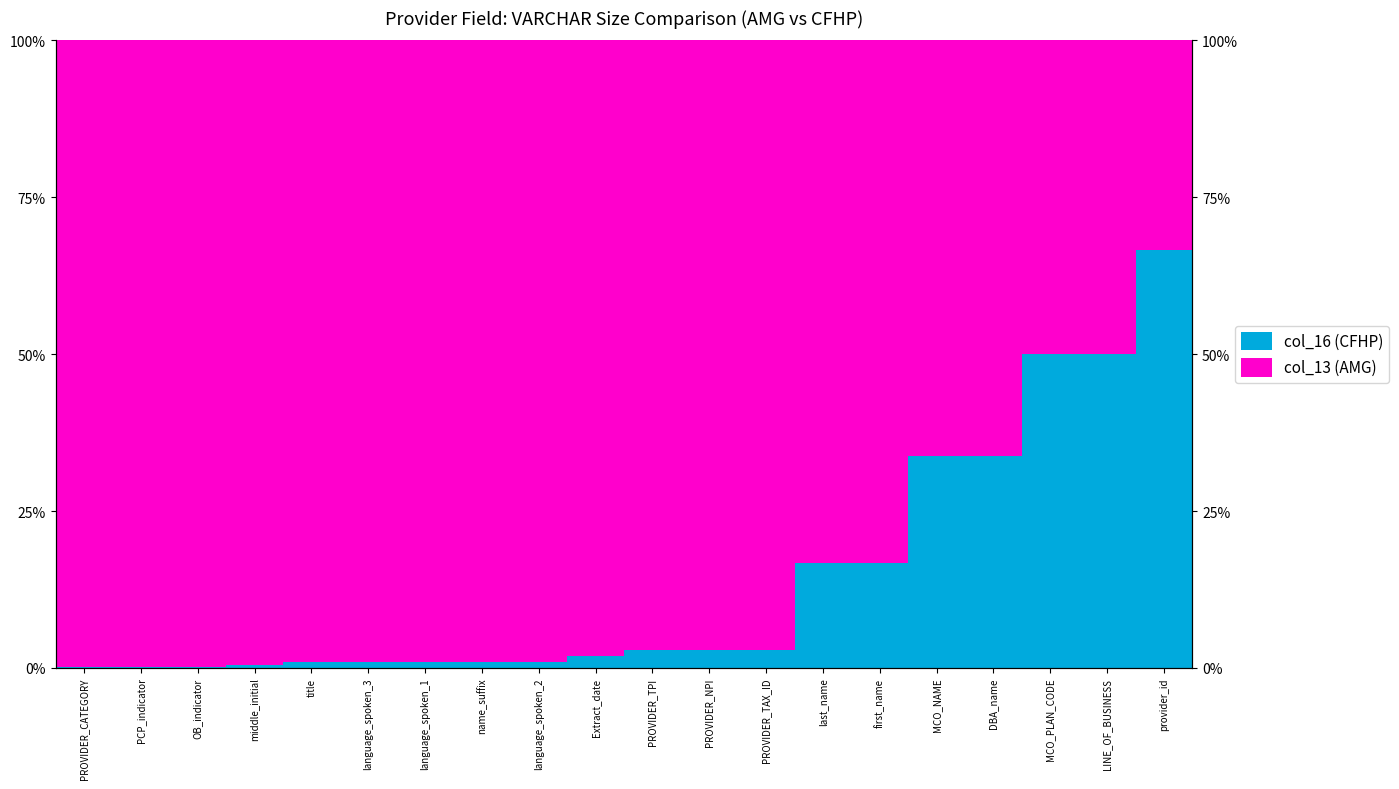

What is the difference between the maximum and minimum values in the col_13 (AMG) series?

66.5